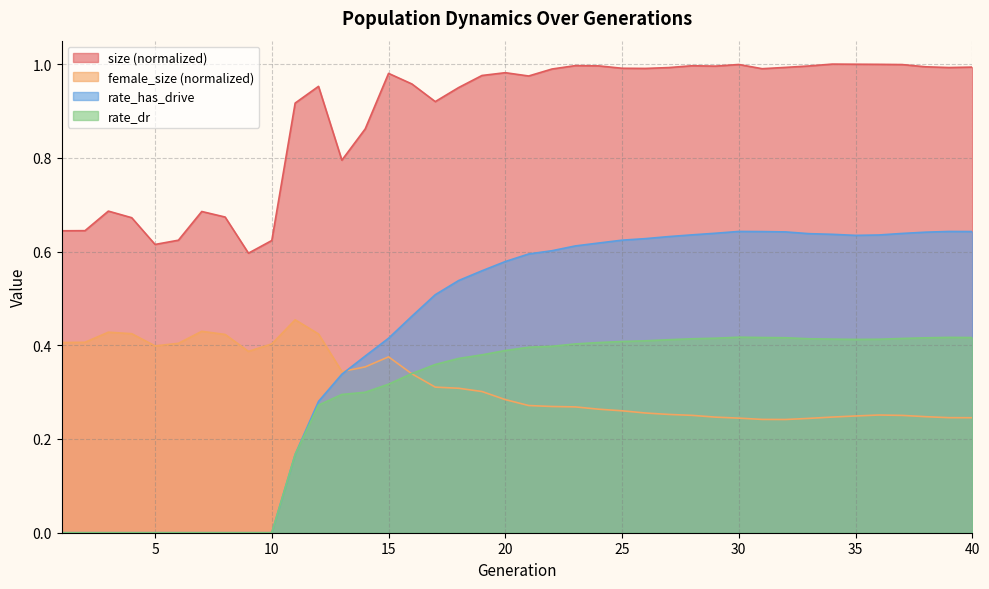

Rank the series at 10 from highest to lowest value.

size, female_size, rate_has_drive, rate_dr